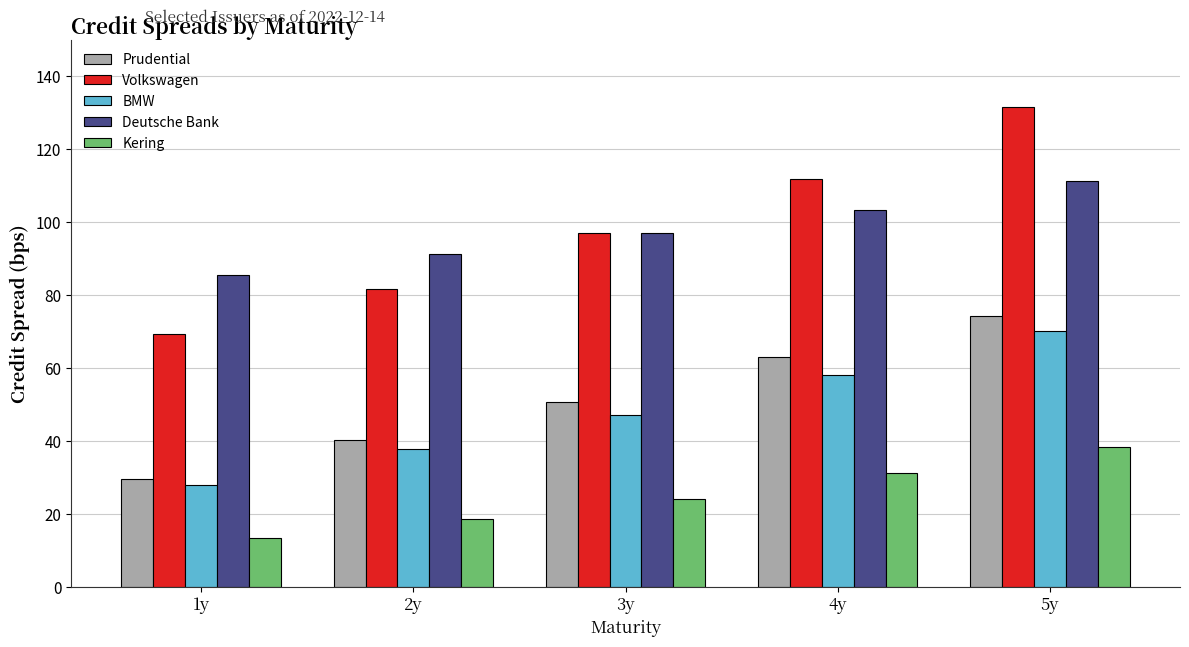

What is the spread (max minus min) of values at 2y?

72.7